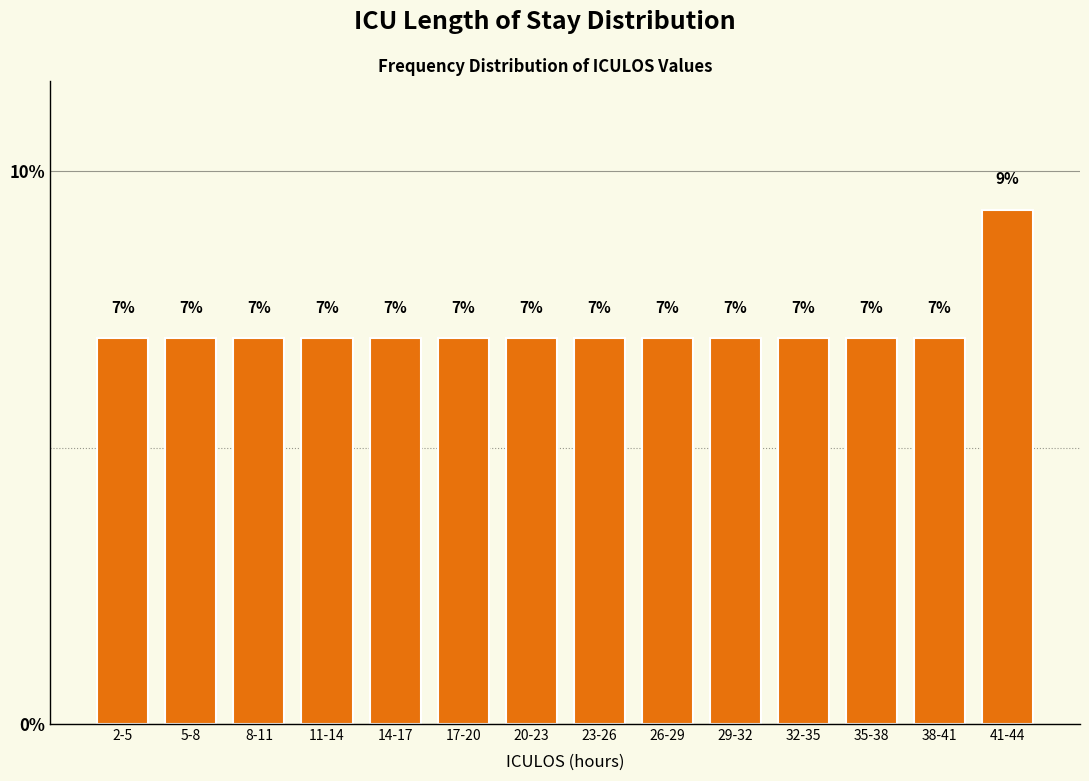

What position from the right is 2-5?

14